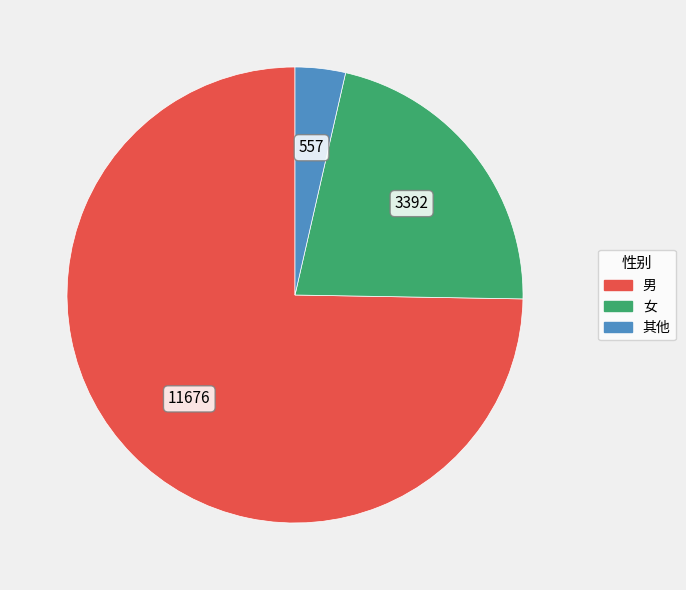

Rank the categories by value from lowest to highest.

其他, 女, 男